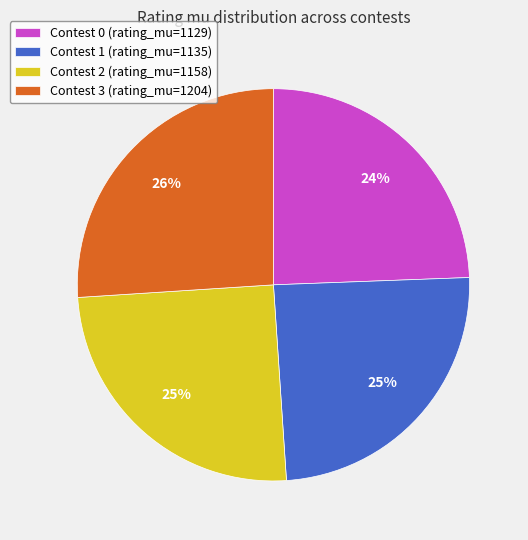

To the nearest percent, what is the difference between the largest and smallest slice percentages?

2%